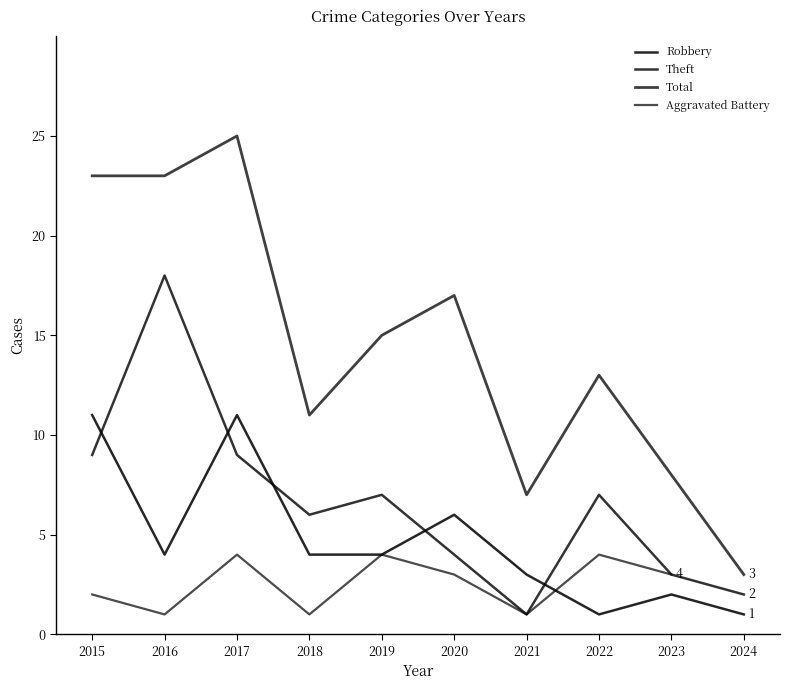

What is the value of the Robbery point at the 9th from the left?

2.0